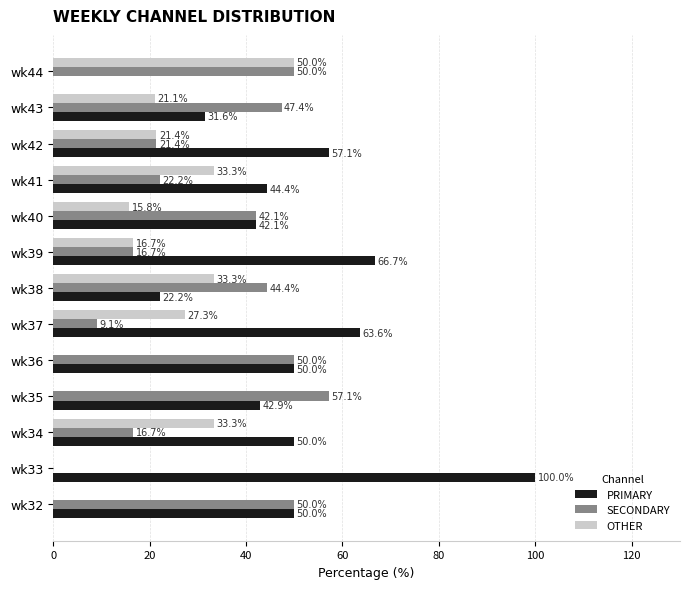

The SECONDARY series shows 16.7 at wk34. True or false?

True